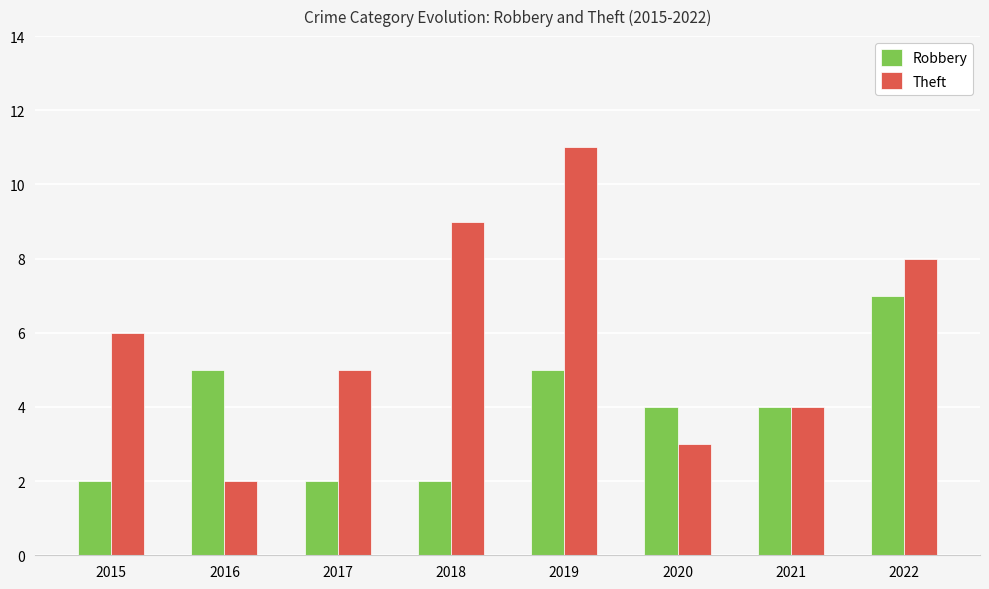

Reading right to left, extract all data points from this chart.

Robbery: 7	4	4	5	2	2	5	2
Theft: 8	4	3	11	9	5	2	6